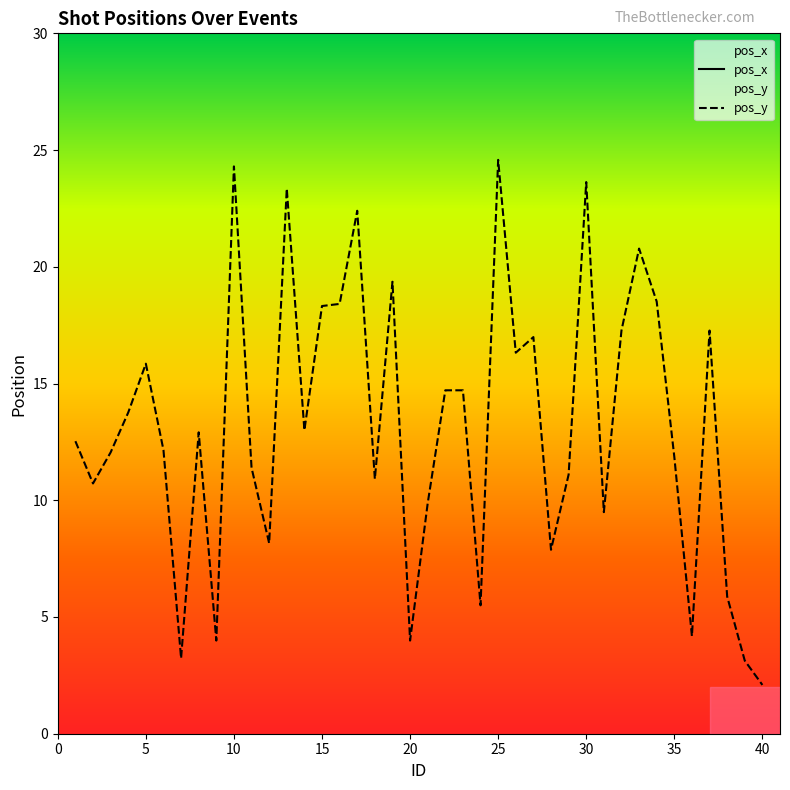

The pos_x series shows 46.8 at 20. True or false?

True